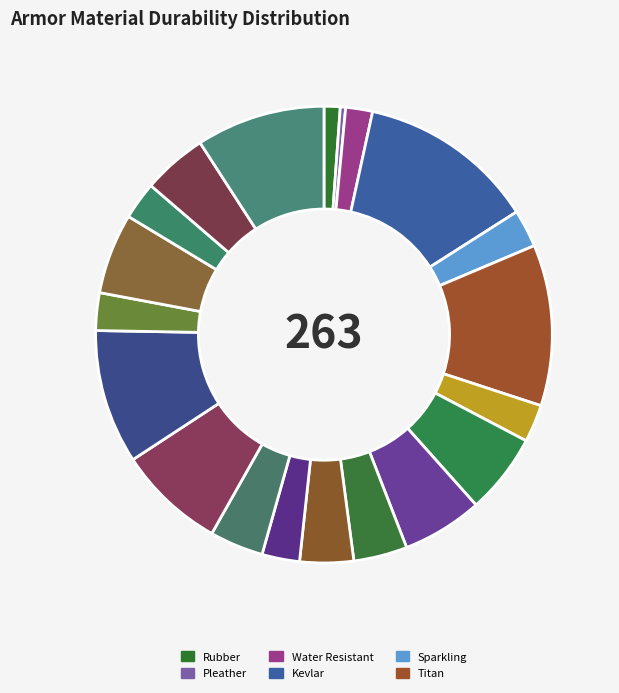

Count the number of slices in the pie.

20